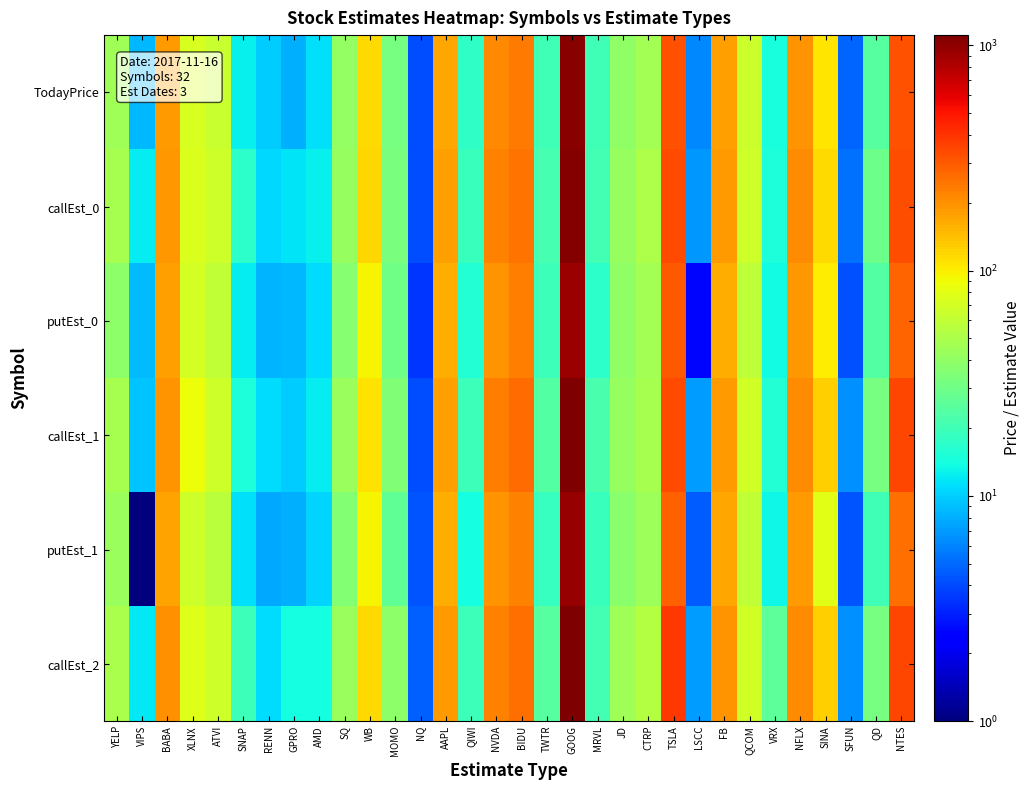

Reading left to right, what are all the values shown in this chart?

TodayPrice: YELP=46.0	VIPS=8.7	BABA=184.7	XLNX=72.0	ATVI=63.7	SNAP=12.5	RENN=10.0	GPRO=8.2	AMD=11.2	SQ=41.2	WB=115.6	MOMO=32.1	NQ=4.1	AAPL=171.1	QIWI=17.3	NVDA=213.2	BIDU=237.4	TWTR=20.2	GOOG=1029.2	MRVL=20.2	JD=40.0	CTRP=46.7	TSLA=315.2	LSCC=6.2	FB=179.2	QCOM=66.0	VRX=14.4	NFLX=195.7	SINA=106.8	SFUN=4.9	QD=24.4	NTES=318.6
callEst_0: YELP=47.8	VIPS=12.1	BABA=189.8	XLNX=74.6	ATVI=66.3	SNAP=17.1	RENN=10.7	GPRO=11.5	AMD=12.5	SQ=41.9	WB=117.6	MOMO=33.3	NQ=4.1	AAPL=177.2	QIWI=19.0	NVDA=221.7	BIDU=247.2	TWTR=21.0	GOOG=1060.8	MRVL=20.4	JD=41.6	CTRP=50.5	TSLA=338.7	LSCC=6.9	FB=184.1	QCOM=66.2	VRX=14.9	NFLX=203.6	SINA=115.8	SFUN=5.2	QD=29.8	NTES=330.4
putEst_0: YELP=39.2	VIPS=8.8	BABA=179.9	XLNX=71.4	ATVI=59.9	SNAP=12.4	RENN=8.4	GPRO=8.5	AMD=10.9	SQ=36.8	WB=94.7	MOMO=30.0	NQ=3.5	AAPL=159.6	QIWI=15.8	NVDA=195.5	BIDU=226.9	TWTR=19.6	GOOG=930.1	MRVL=17.2	JD=39.4	CTRP=46.7	TSLA=299.5	LSCC=2.5	FB=159.5	QCOM=59.0	VRX=13.7	NFLX=189.1	SINA=101.3	SFUN=4.2	QD=23.4	NTES=280.7
callEst_1: YELP=48.5	VIPS=9.4	BABA=194.7	XLNX=87.2	ATVI=67.2	SNAP=14.8	RENN=10.9	GPRO=9.8	AMD=12.2	SQ=43.0	WB=108.2	MOMO=34.7	NQ=4.1	AAPL=181.4	QIWI=19.3	NVDA=227.1	BIDU=265.1	TWTR=23.4	GOOG=1108.9	MRVL=21.6	JD=42.2	CTRP=47.8	TSLA=337.9	LSCC=7.1	FB=186.7	QCOM=68.4	VRX=15.7	NFLX=204.4	SINA=124.4	SFUN=6.6	QD=32.4	NTES=344.9
putEst_1: YELP=42.7	VIPS=0.0	BABA=176.7	XLNX=66.1	ATVI=56.1	SNAP=11.4	RENN=7.7	GPRO=8.1	AMD=10.4	SQ=35.7	WB=95.8	MOMO=26.7	NQ=4.3	AAPL=162.2	QIWI=14.1	NVDA=192.9	BIDU=221.7	TWTR=18.5	GOOG=952.0	MRVL=18.9	JD=37.7	CTRP=44.1	TSLA=287.3	LSCC=4.6	FB=168.6	QCOM=59.9	VRX=13.3	NFLX=183.8	SINA=79.4	SFUN=4.3	QD=20.1	NTES=258.6
callEst_2: YELP=48.9	VIPS=11.9	BABA=197.5	XLNX=76.5	ATVI=67.6	SNAP=19.6	RENN=10.9	GPRO=14.0	AMD=14.2	SQ=42.7	WB=116.3	MOMO=38.7	NQ=4.7	AAPL=182.7	QIWI=19.3	NVDA=220.7	BIDU=257.6	TWTR=24.0	GOOG=1099.9	MRVL=20.5	JD=46.1	CTRP=53.6	TSLA=382.5	LSCC=7.1	FB=194.5	QCOM=69.0	VRX=25.8	NFLX=208.0	SINA=124.4	SFUN=6.6	QD=32.4	NTES=342.4